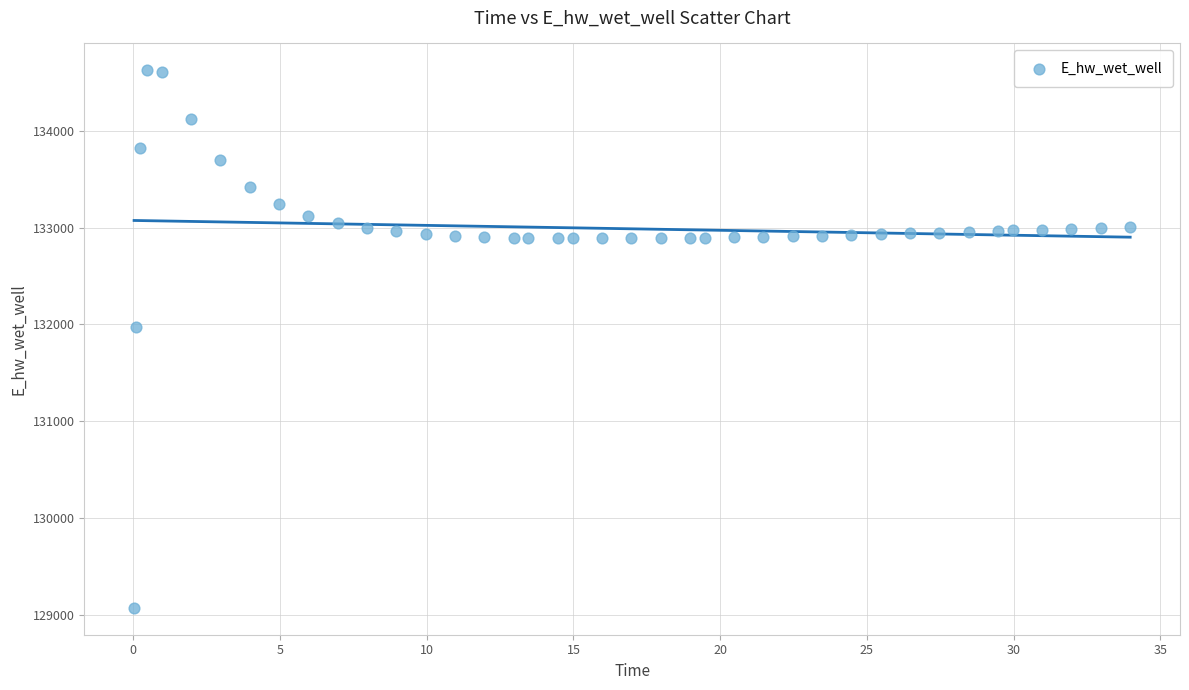

What is the range of X values (max minus min)?

33.9